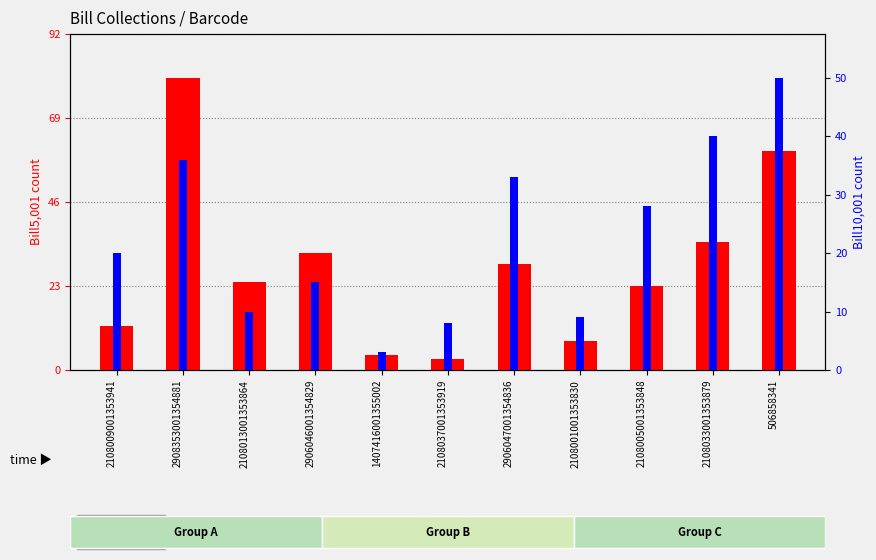

Which series has the largest total across all categories?

Bill5,001